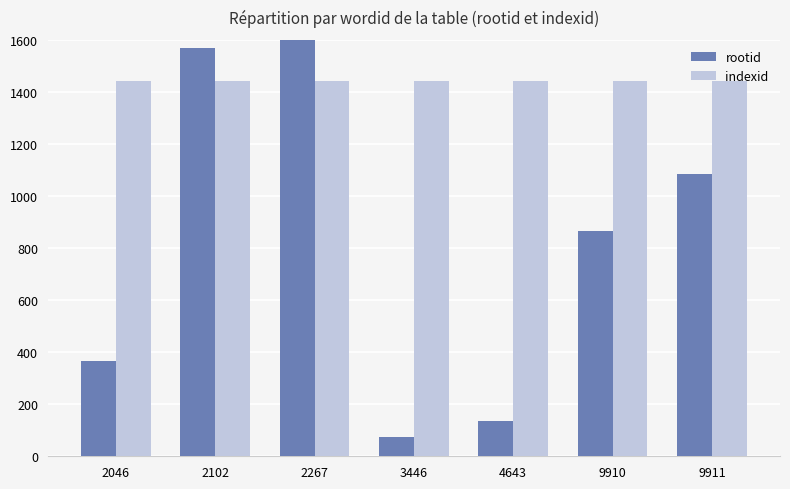

How many bars are there in each group?

2